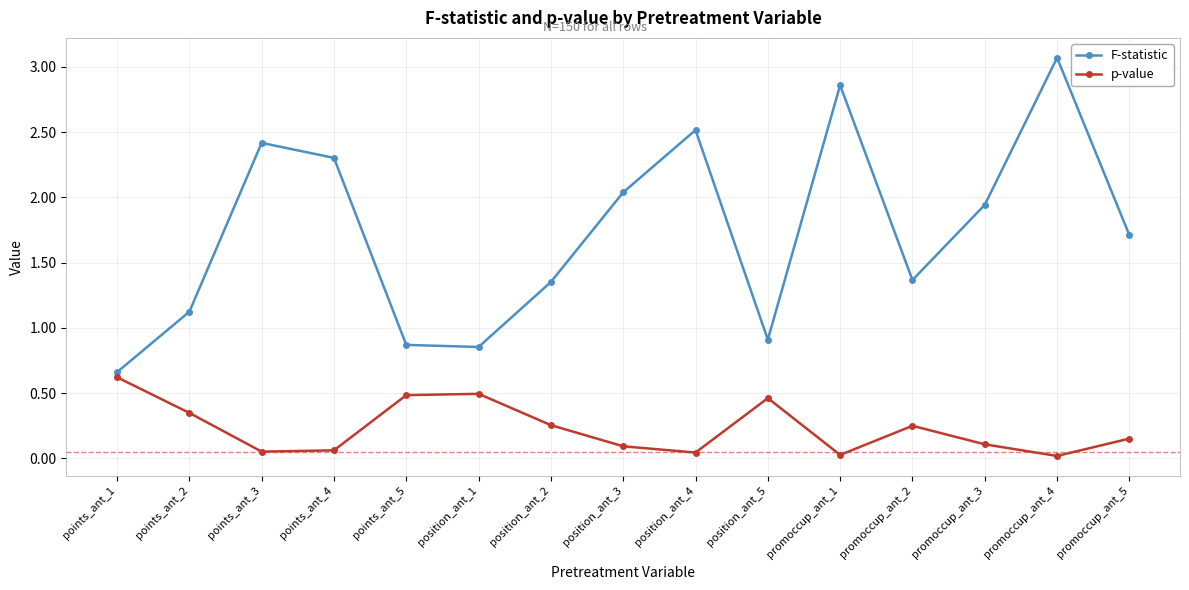

Which category has the highest value in the F-statistic series?

promoccup_ant_4